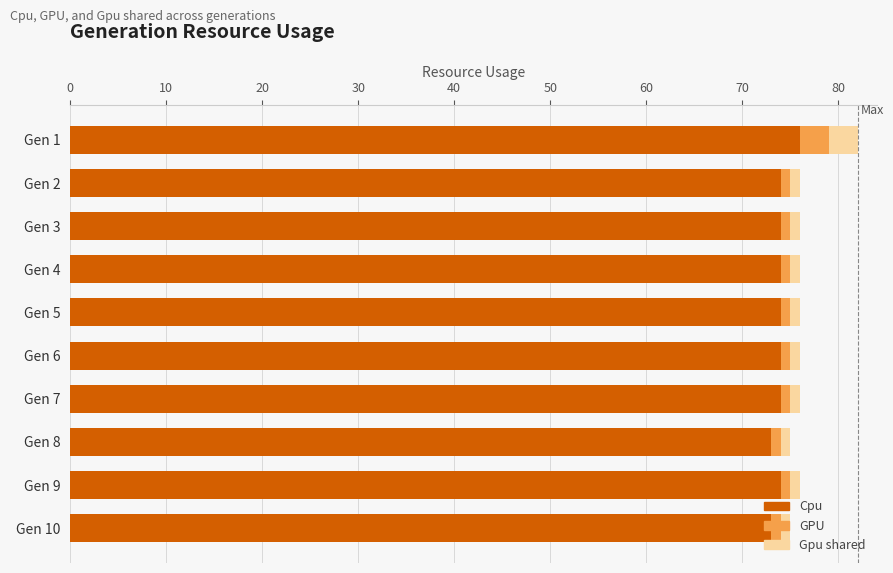

What is the difference between the maximum and second lowest values in the Cpu series?

3